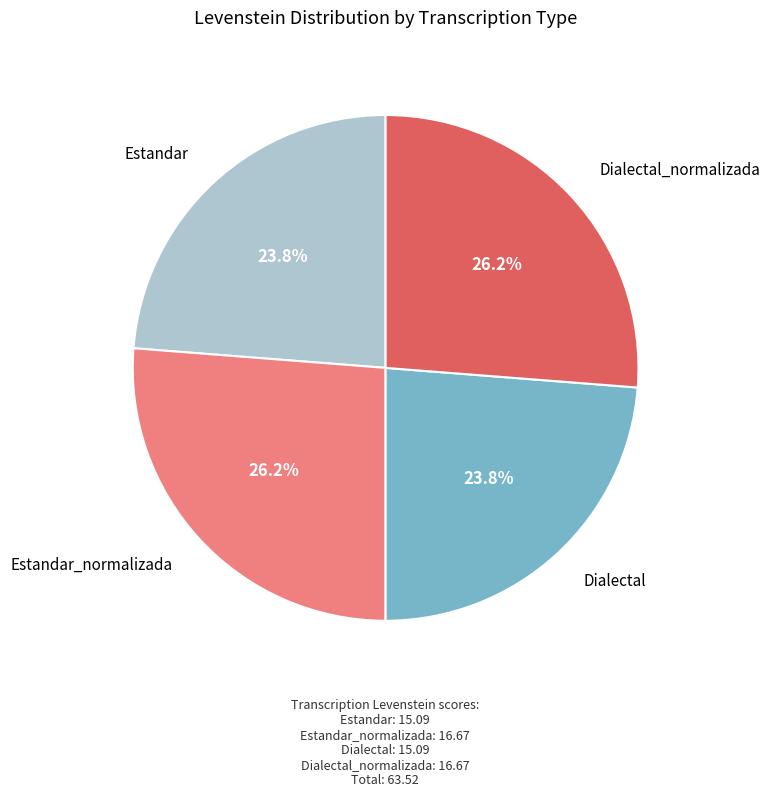

Does Dialectal represent more than half of the total?

No